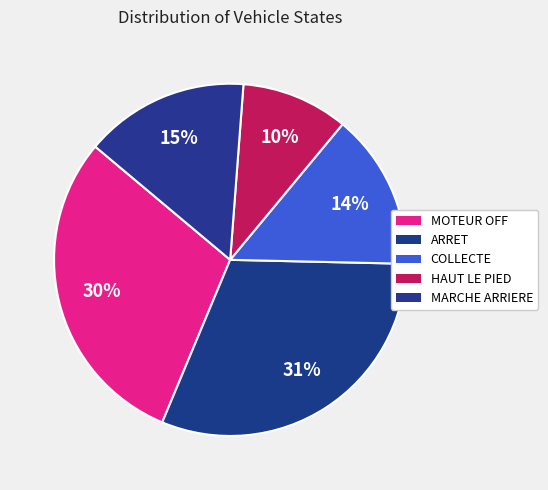

How many segments does this pie chart have?

5